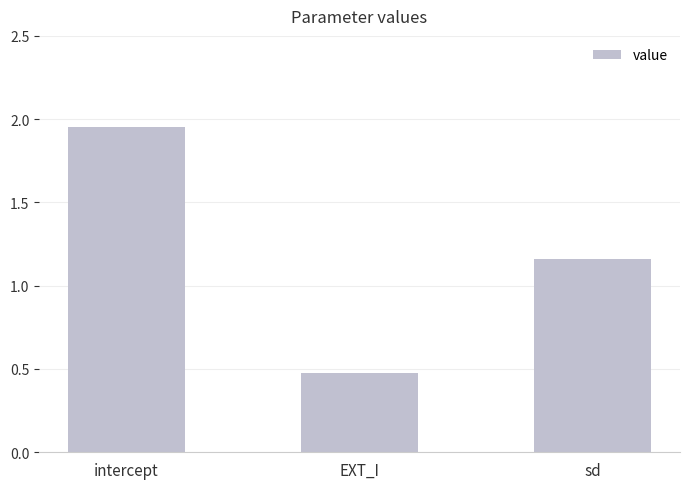

The chart shows a value of 0.6 at intercept. True or false?

False